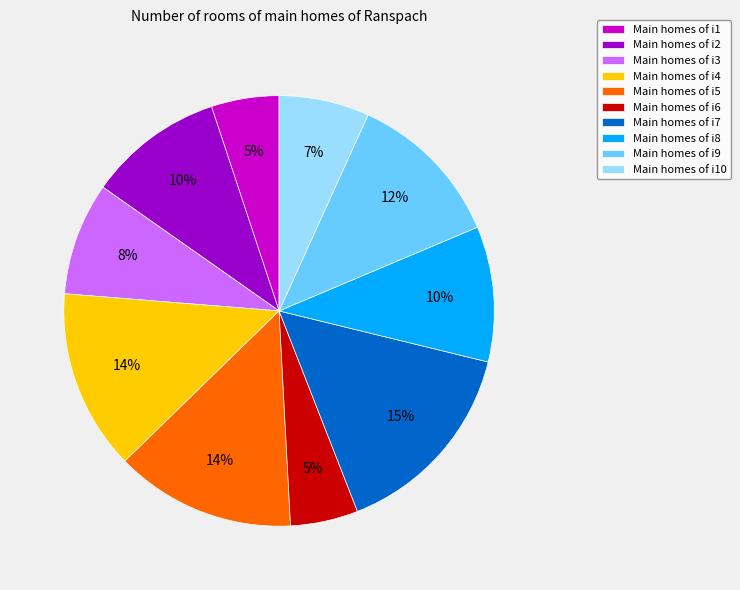

What is the largest slice in the pie chart?

Main homes of i7